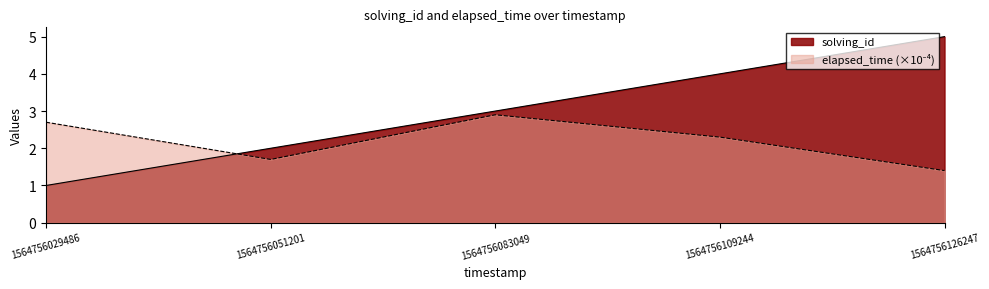

Between 1564756051201 and 1564756126247, which is larger?

1564756126247